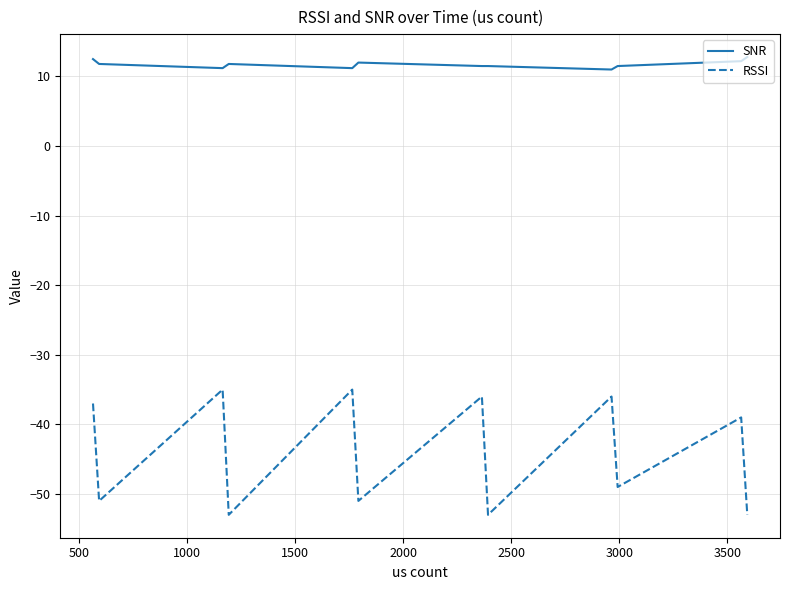

Which series has the largest total across all categories?

SNR